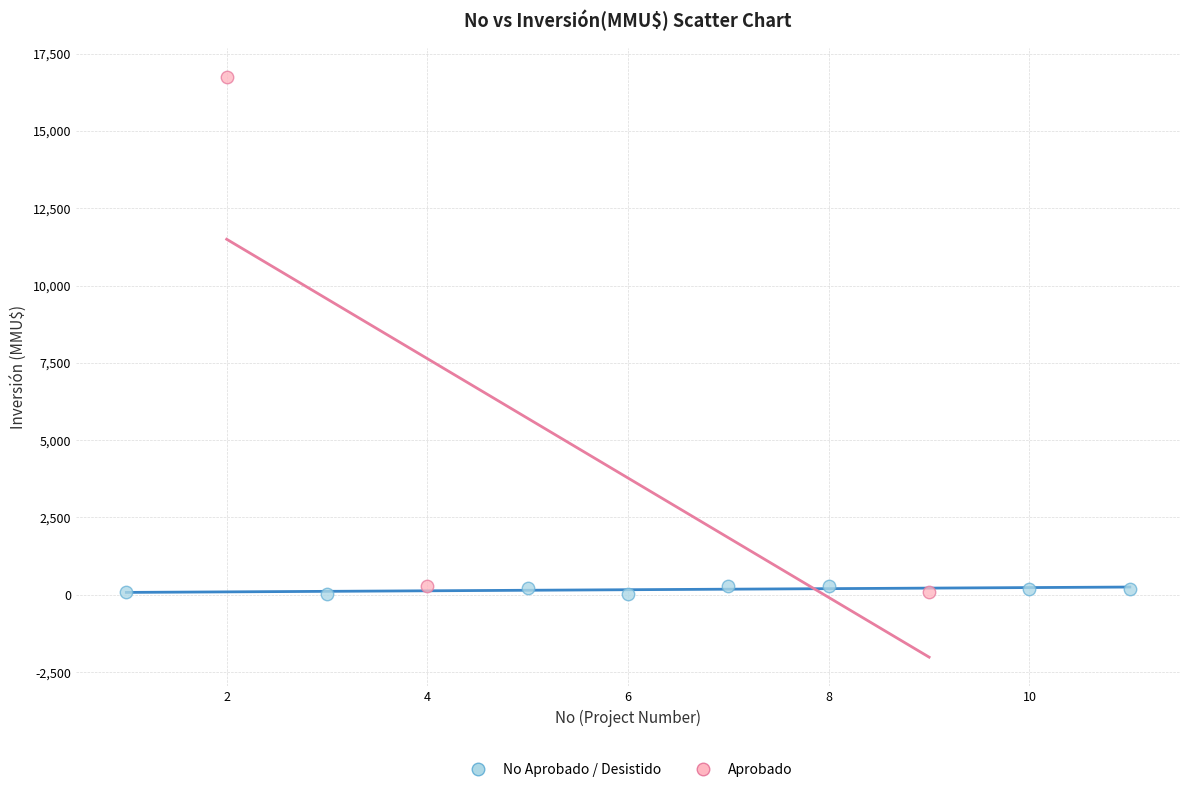

What are all the series names shown in the legend?

No Aprobado / Desistido, Aprobado